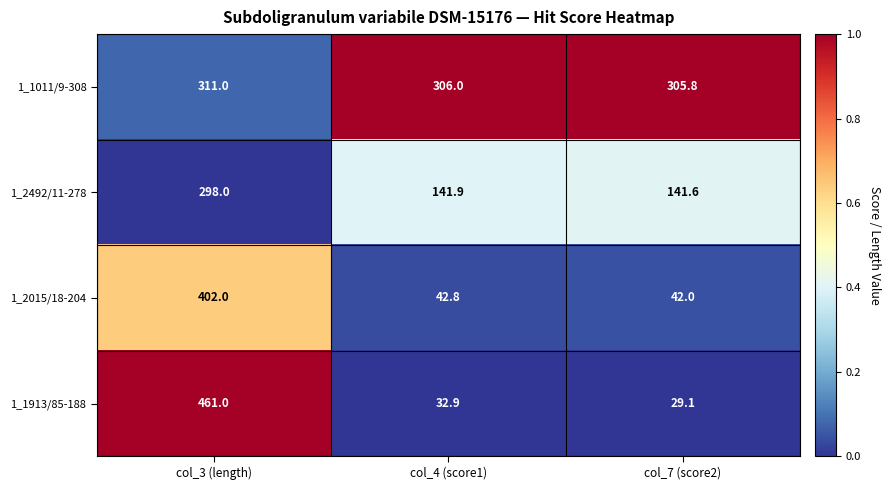

What is the sum of all 1_1913/85-188 values?

523.0